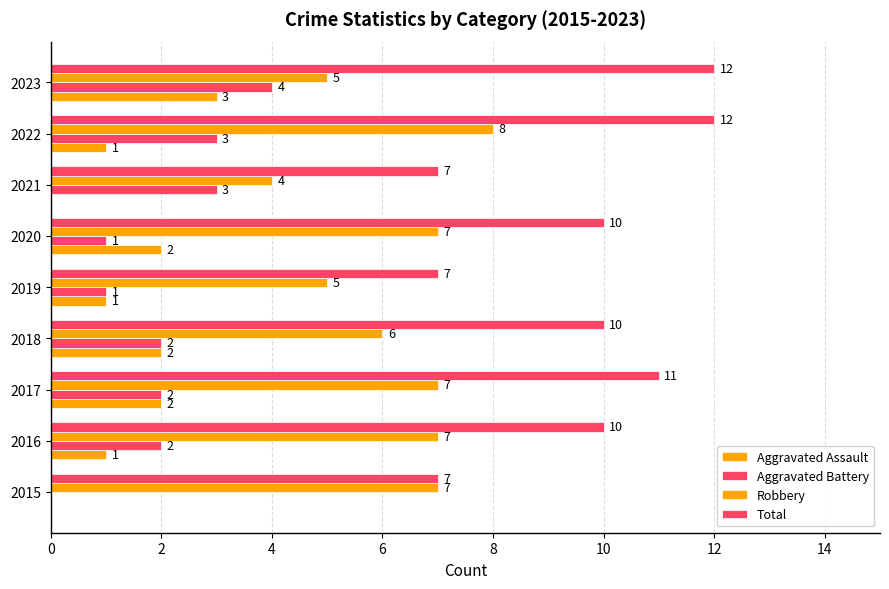

What is the sum of all Robbery values?

56